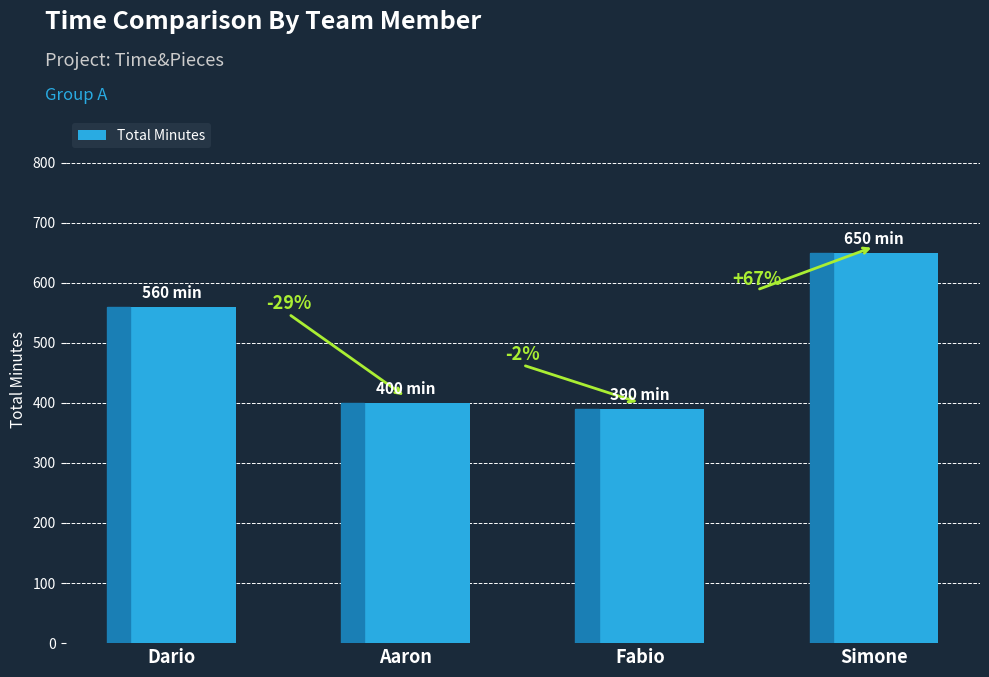

Does the chart contain any negative values?

No